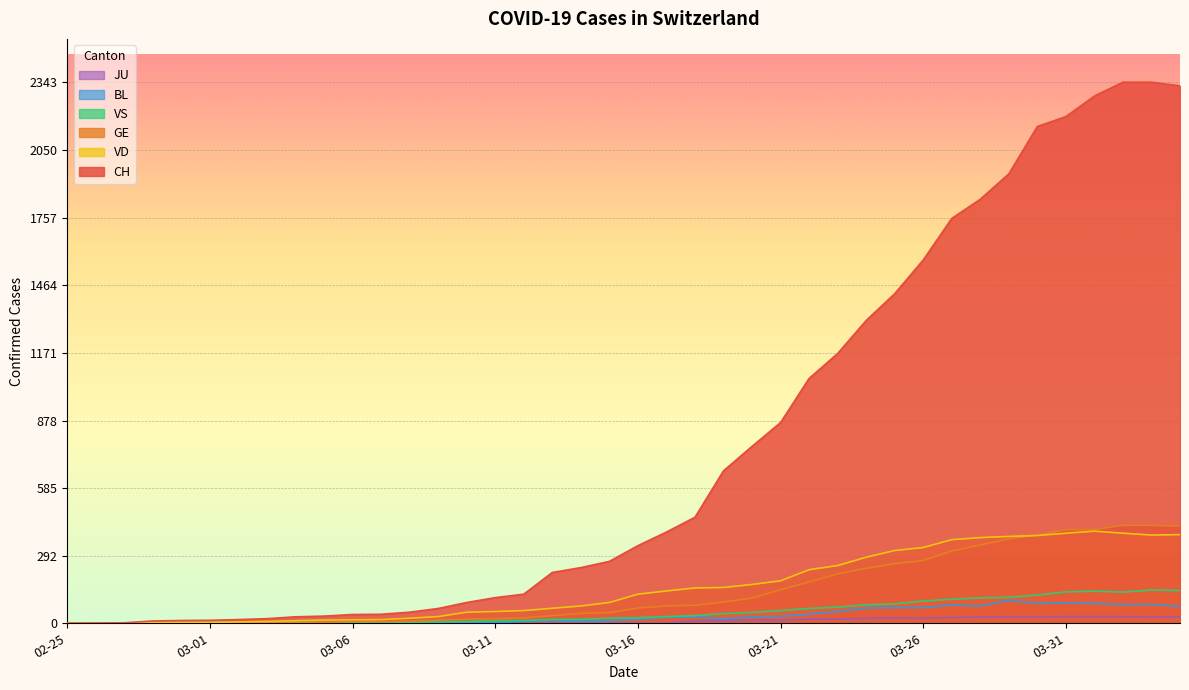

At which category is the sum across all series the highest?

2020-04-03